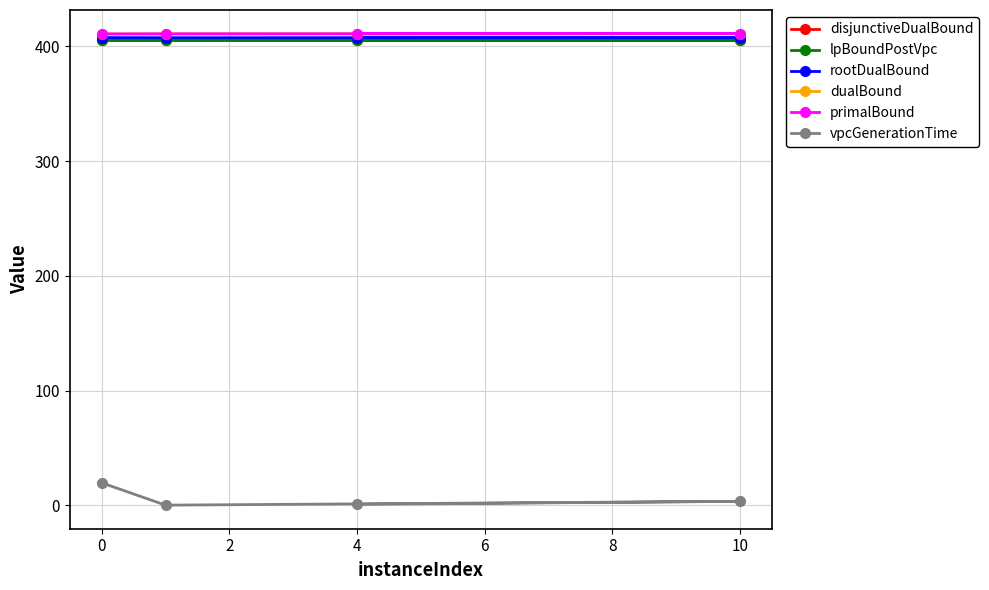

Which series has the widest spread of values?

vpcGenerationTime